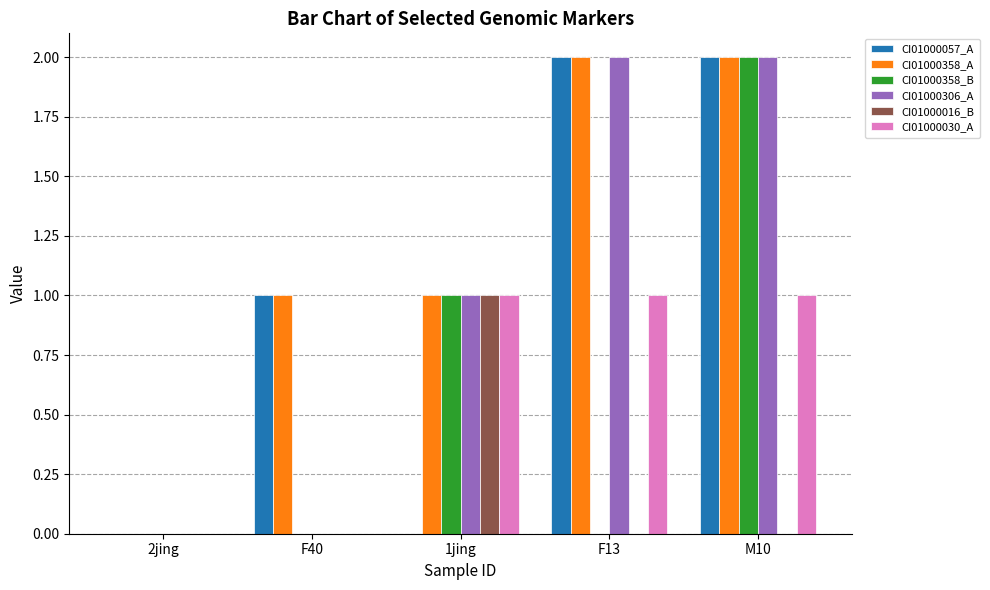

At which category is the sum across all series the highest?

M10